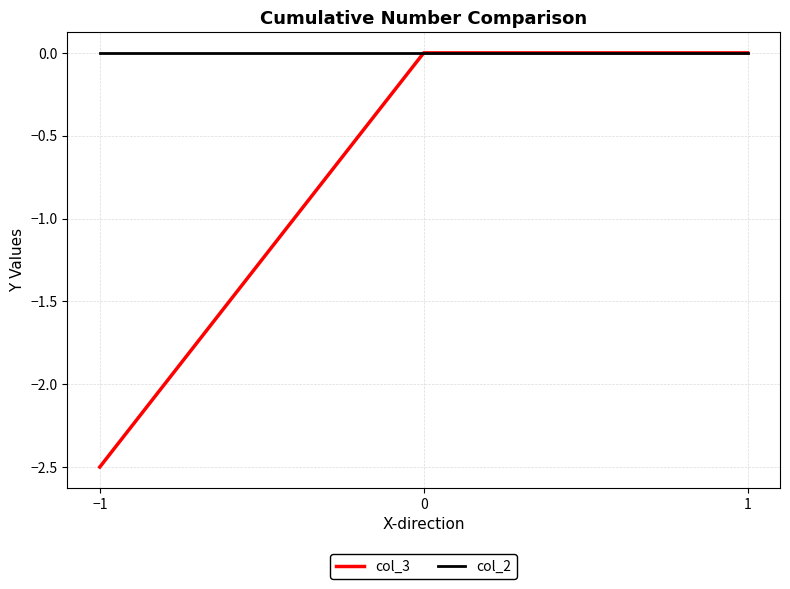

The value of col_3 at 1 is 0.0. True or false?

True